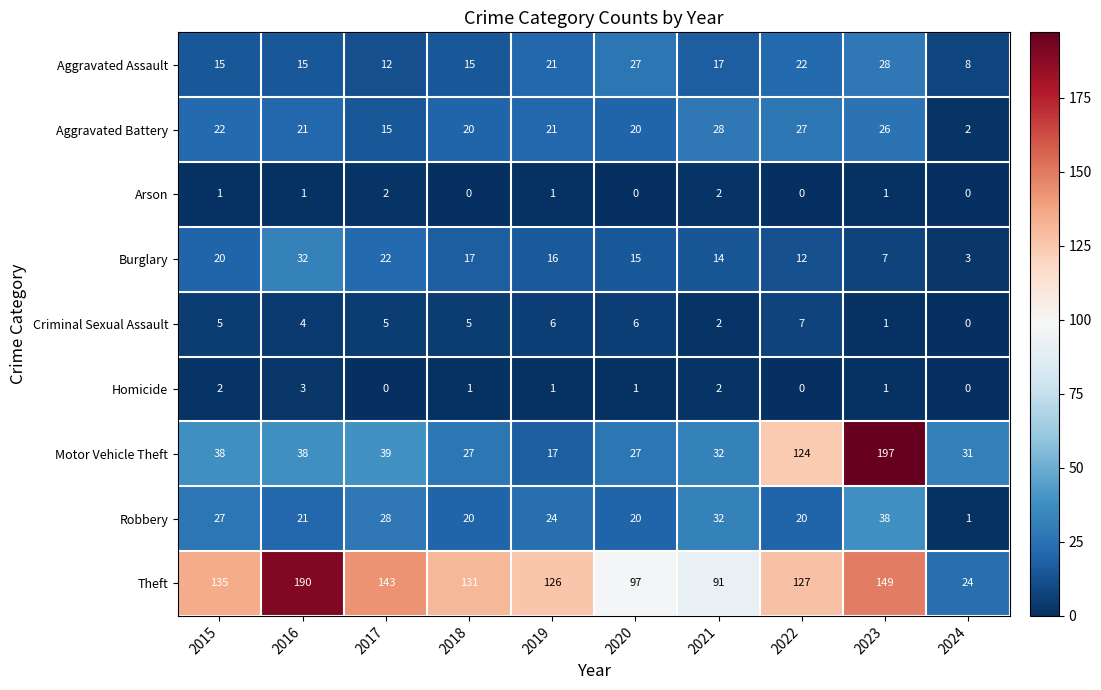

At which label does Robbery first exceed 24?

2015